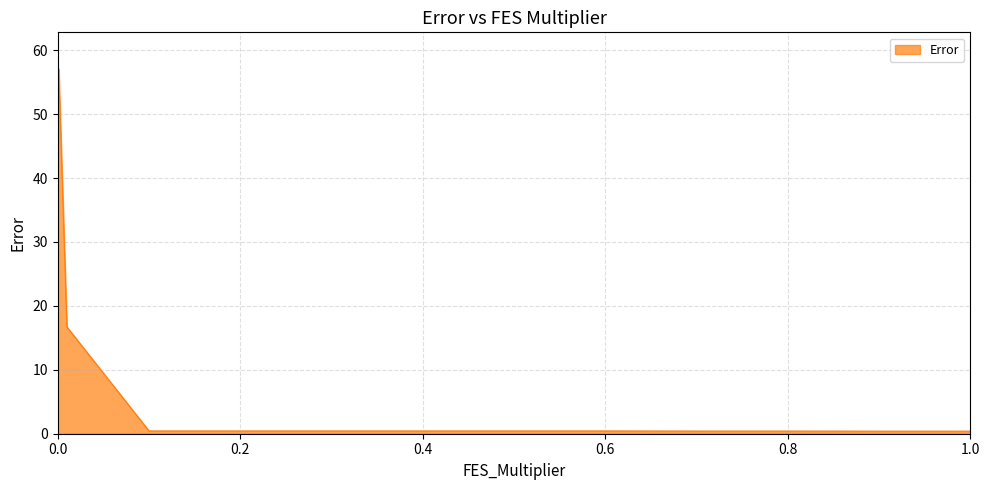

What is the difference between the maximum and minimum values?

56.7